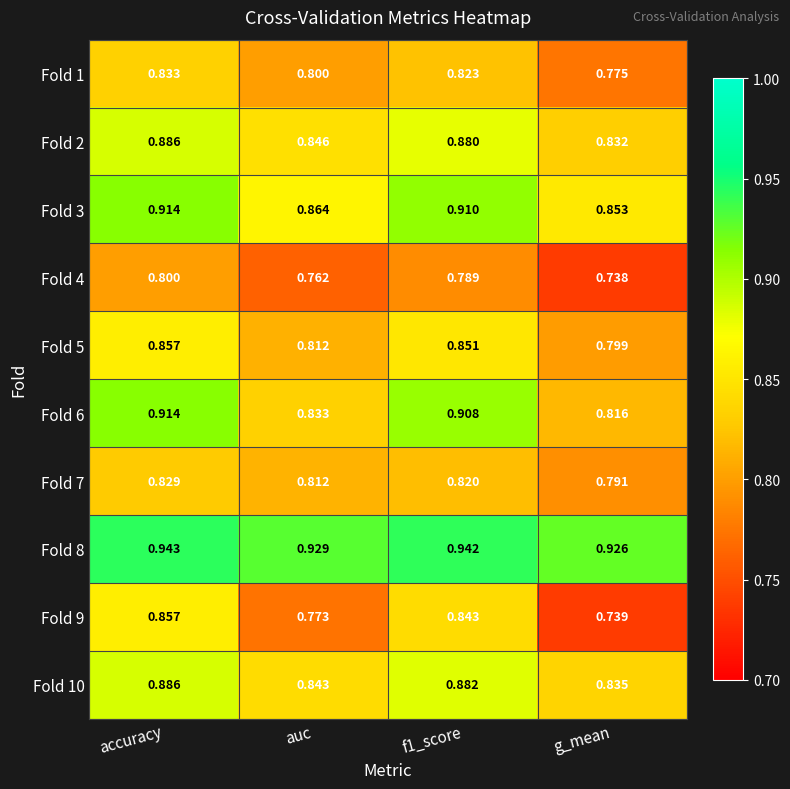

What is the total value across all series at f1_score?

8.6